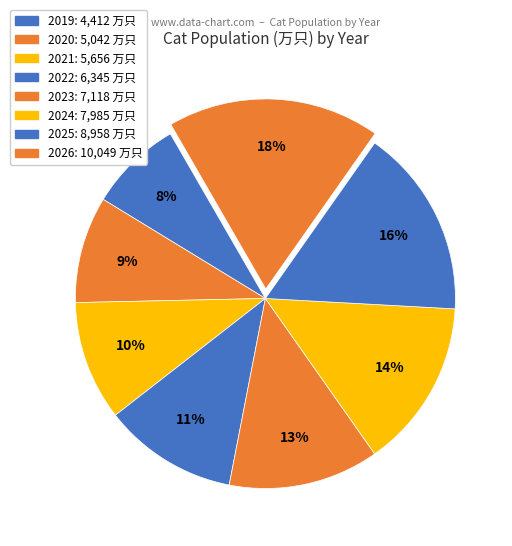

Is 2026 the majority of the pie?

No